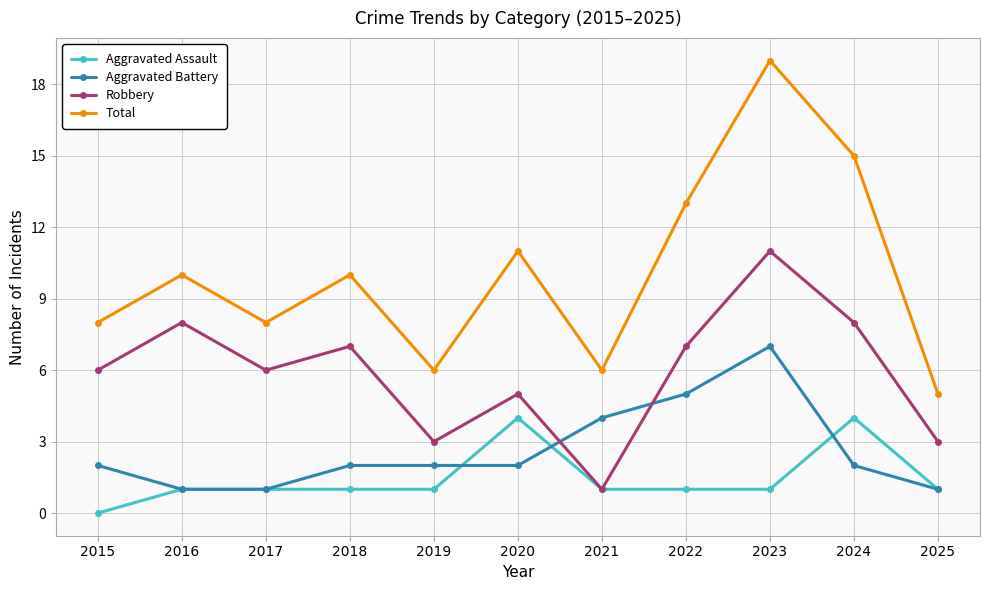

At which category is the sum across all series the highest?

2023